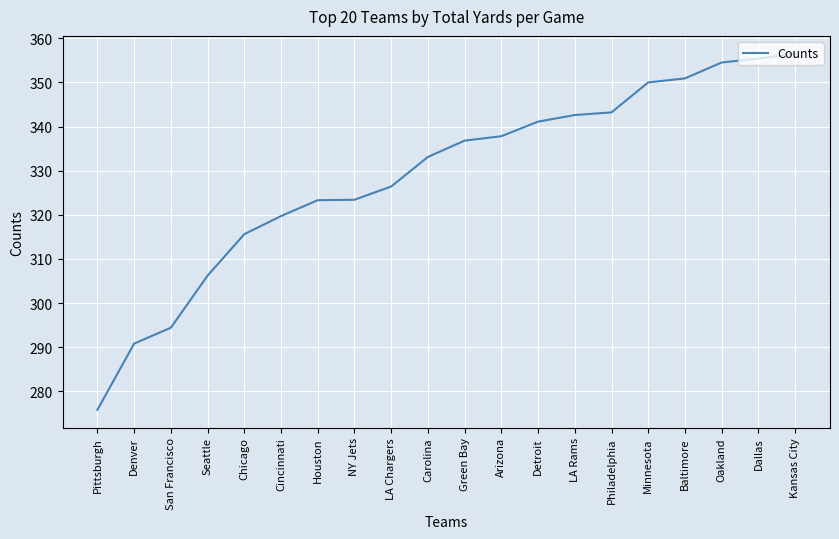

The value at Dallas is 575.8. True or false?

False